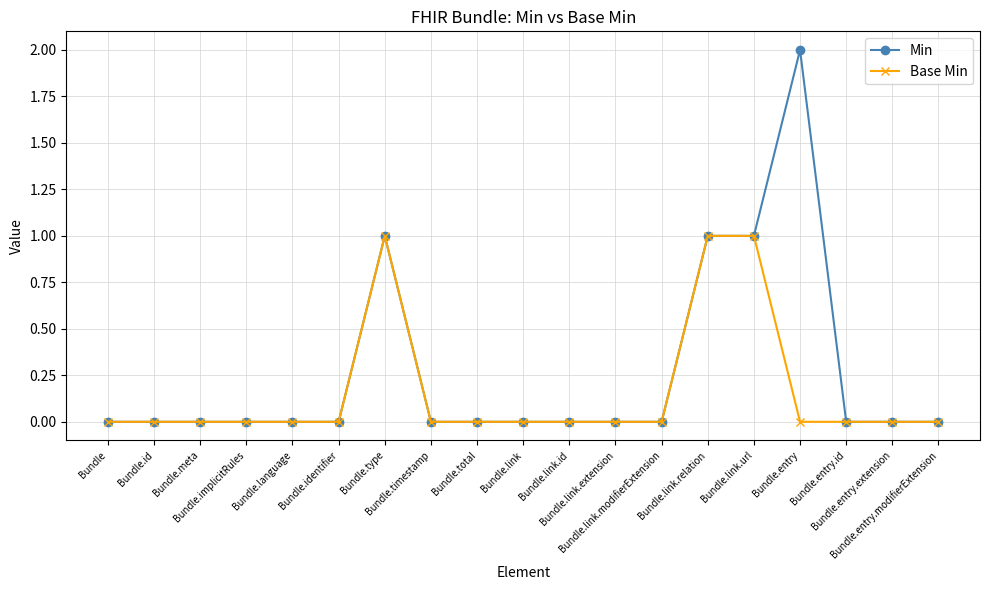

What is the maximum value for Min?

2